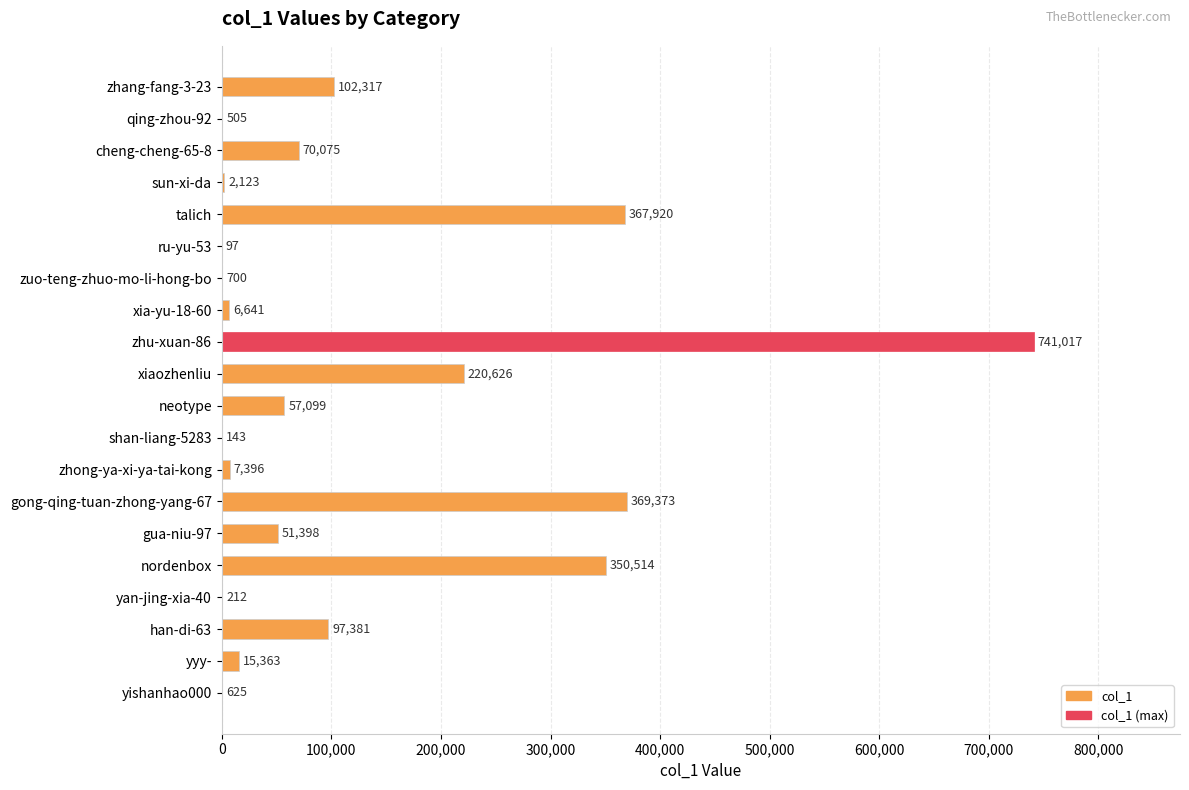

What is the maximum value shown in the chart?

741017